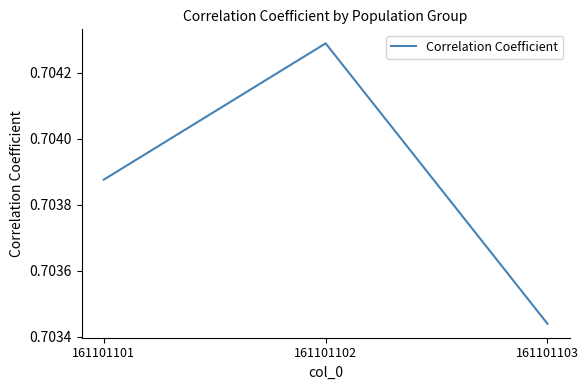

Which category has the lowest value across all series?

161101103